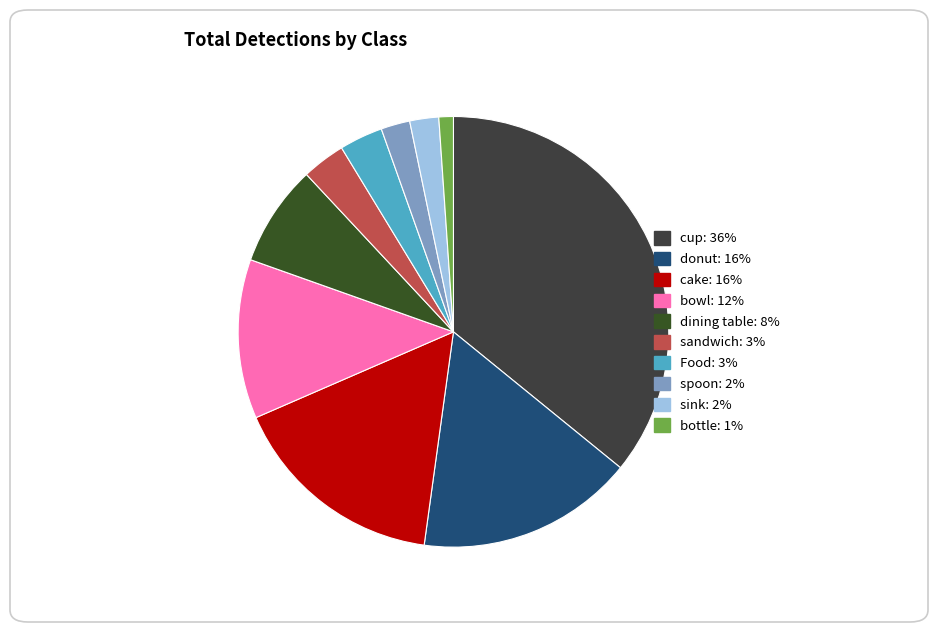

To the nearest percent, what is the average slice percentage?

10%